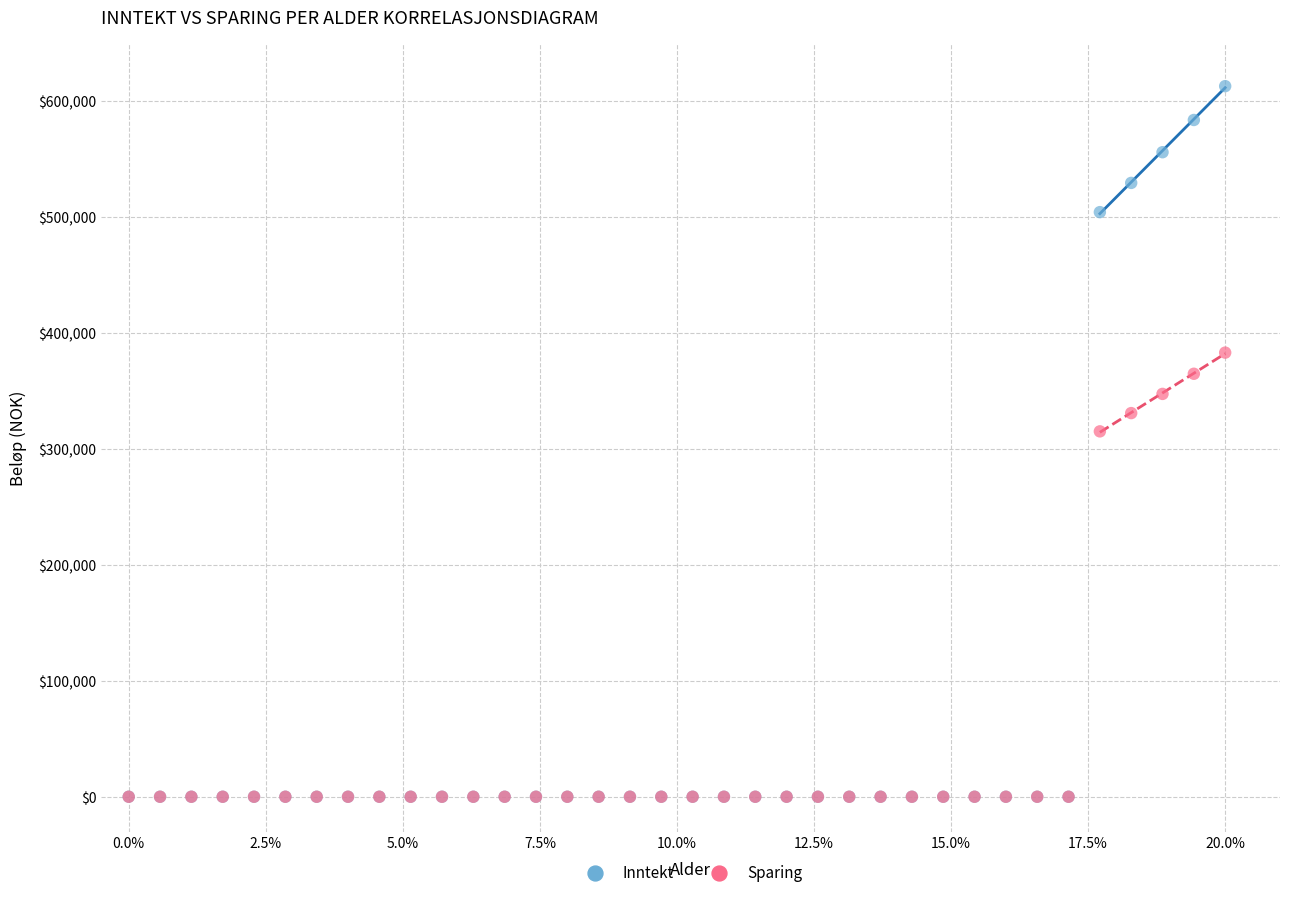

In the Inntekt series, what Y value is closest to 306307?

504000.0